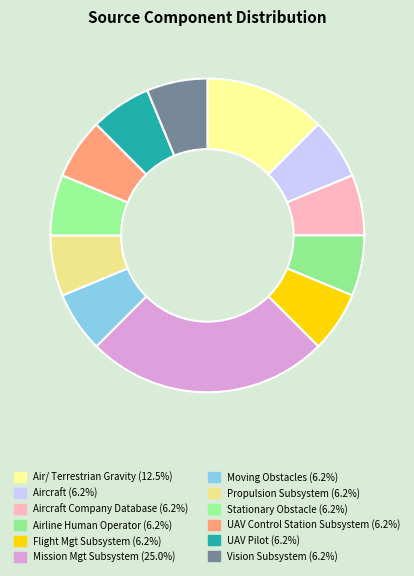

Count the number of slices in the pie.

12